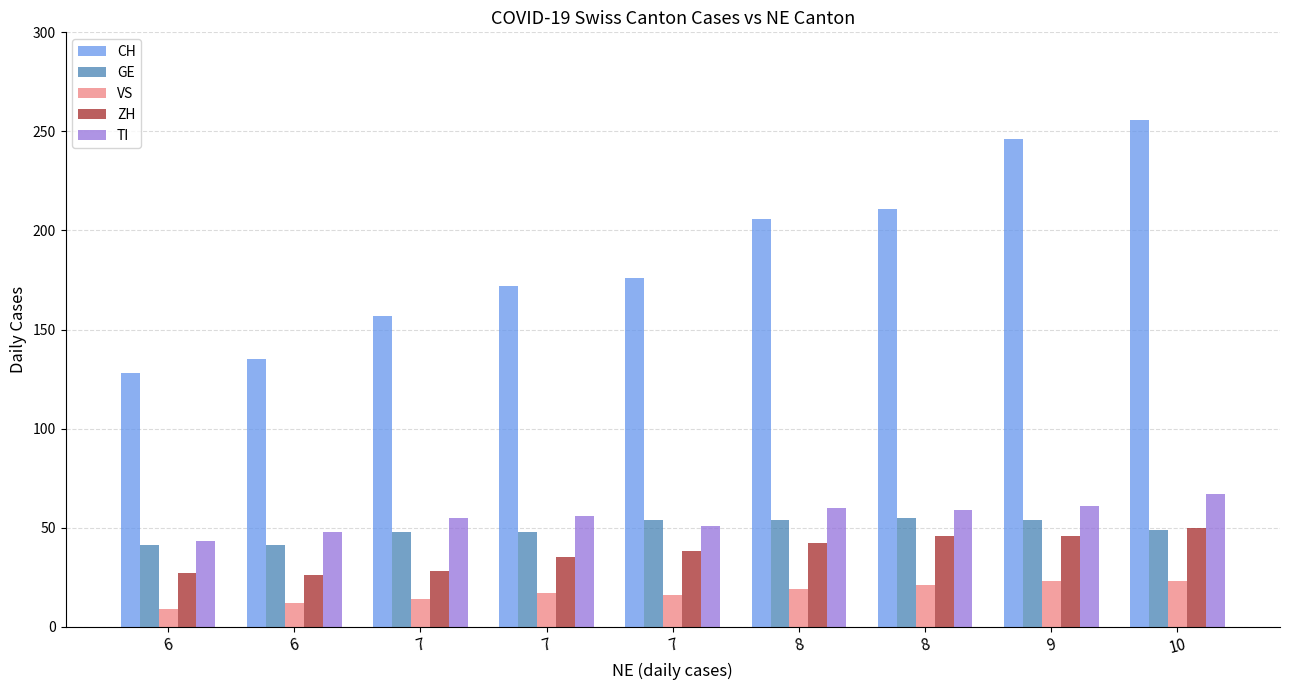

True or false: GE has a value of 32 at 9.

False